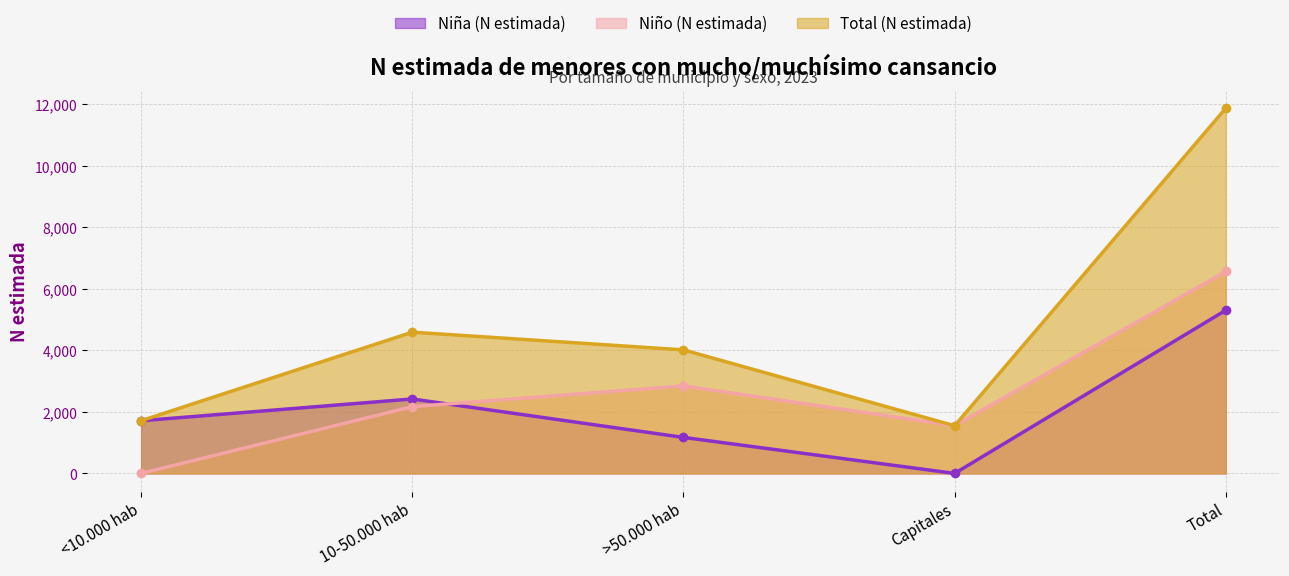

What is the sum of all Niña (N estimada) values?

10602